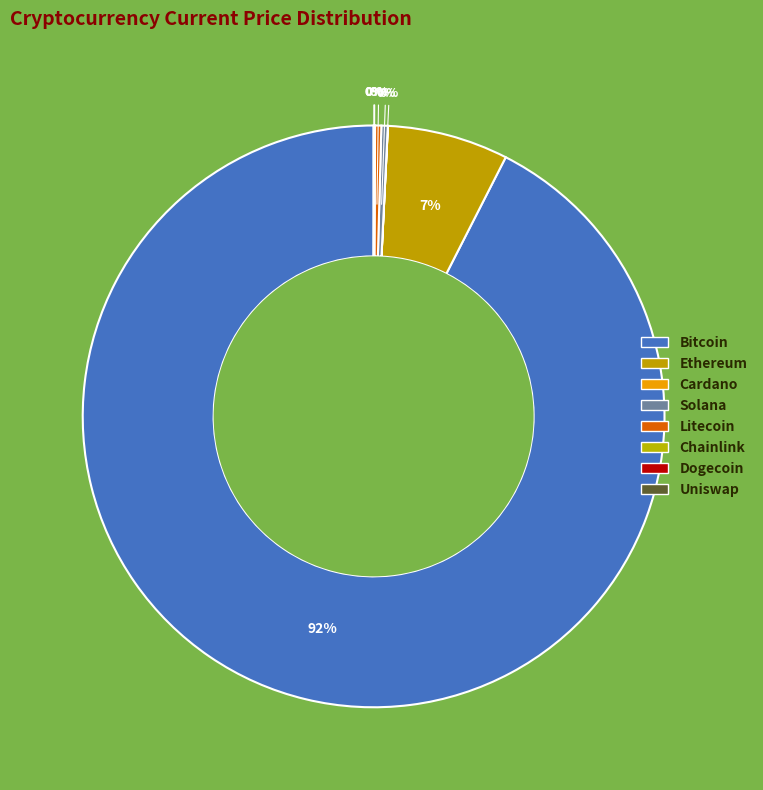

To the nearest percent, what is the average slice percentage?

12%